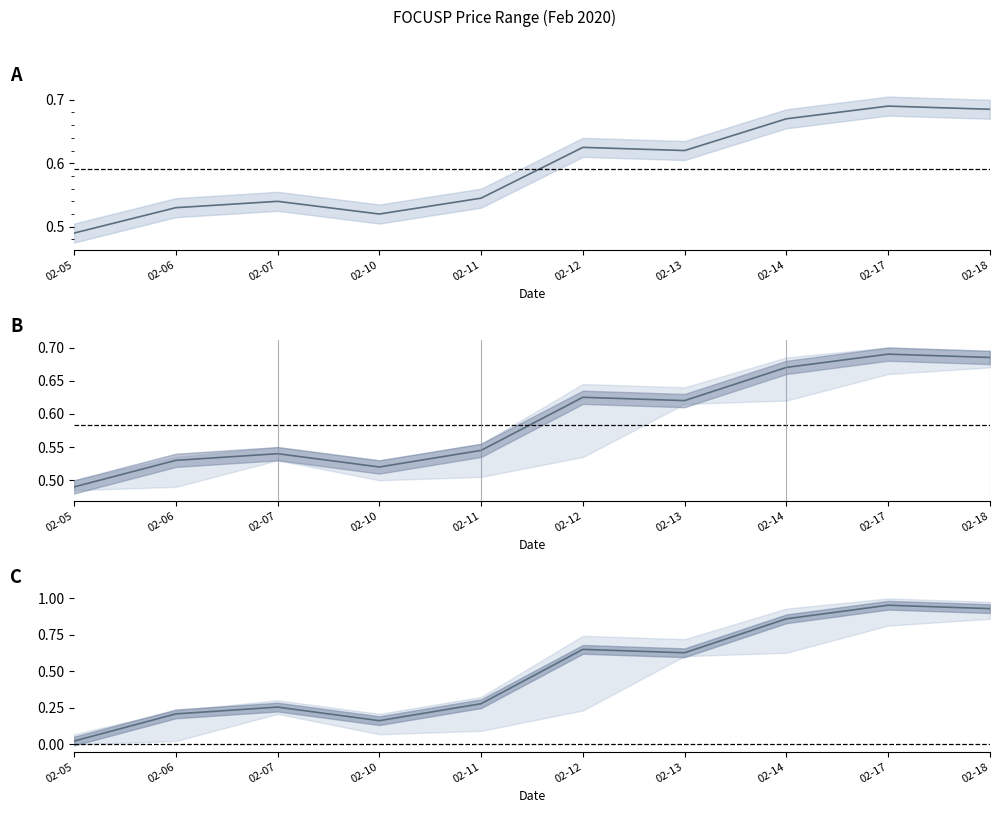

What is the minimum value shown in the chart?

0.5